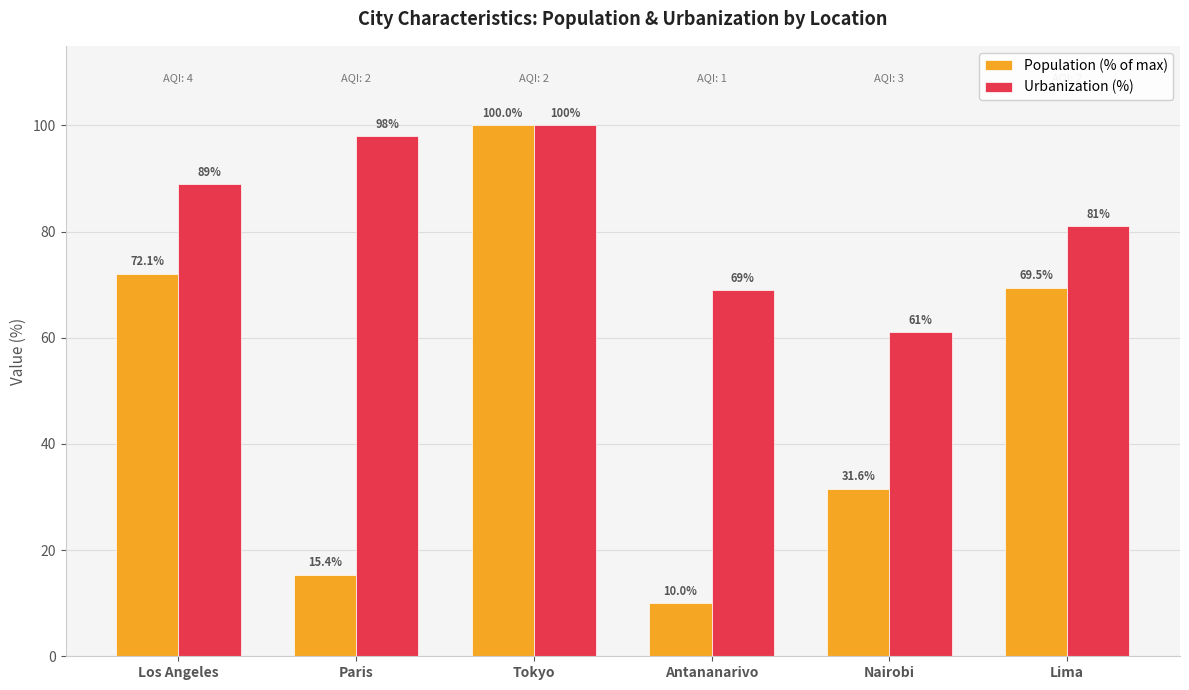

What is the difference between the maximum and minimum values in the Population (% of max) series?

90.0